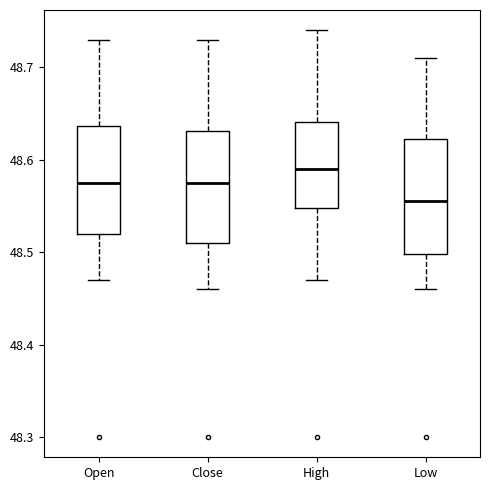

Where is the upper edge of the box for Low on the y-axis? The values are not printed on the chart, so give them approximately, as read against the axis.

48.62